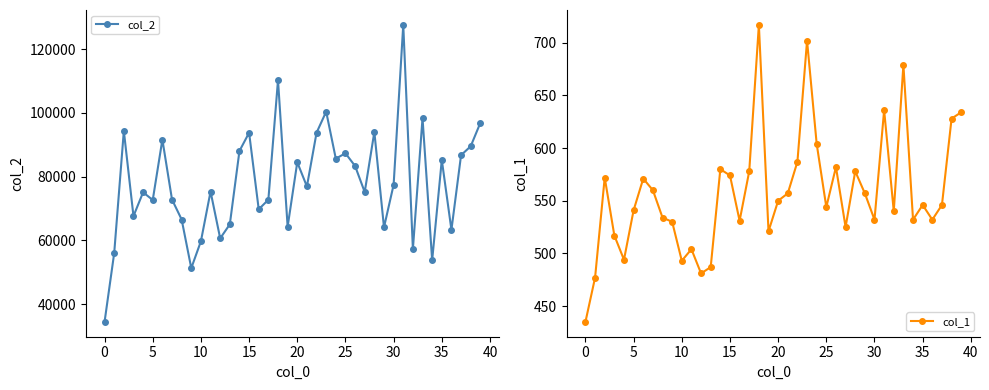

In col_2, how many points are lower than both neighbors (excluding endpoints)?

13